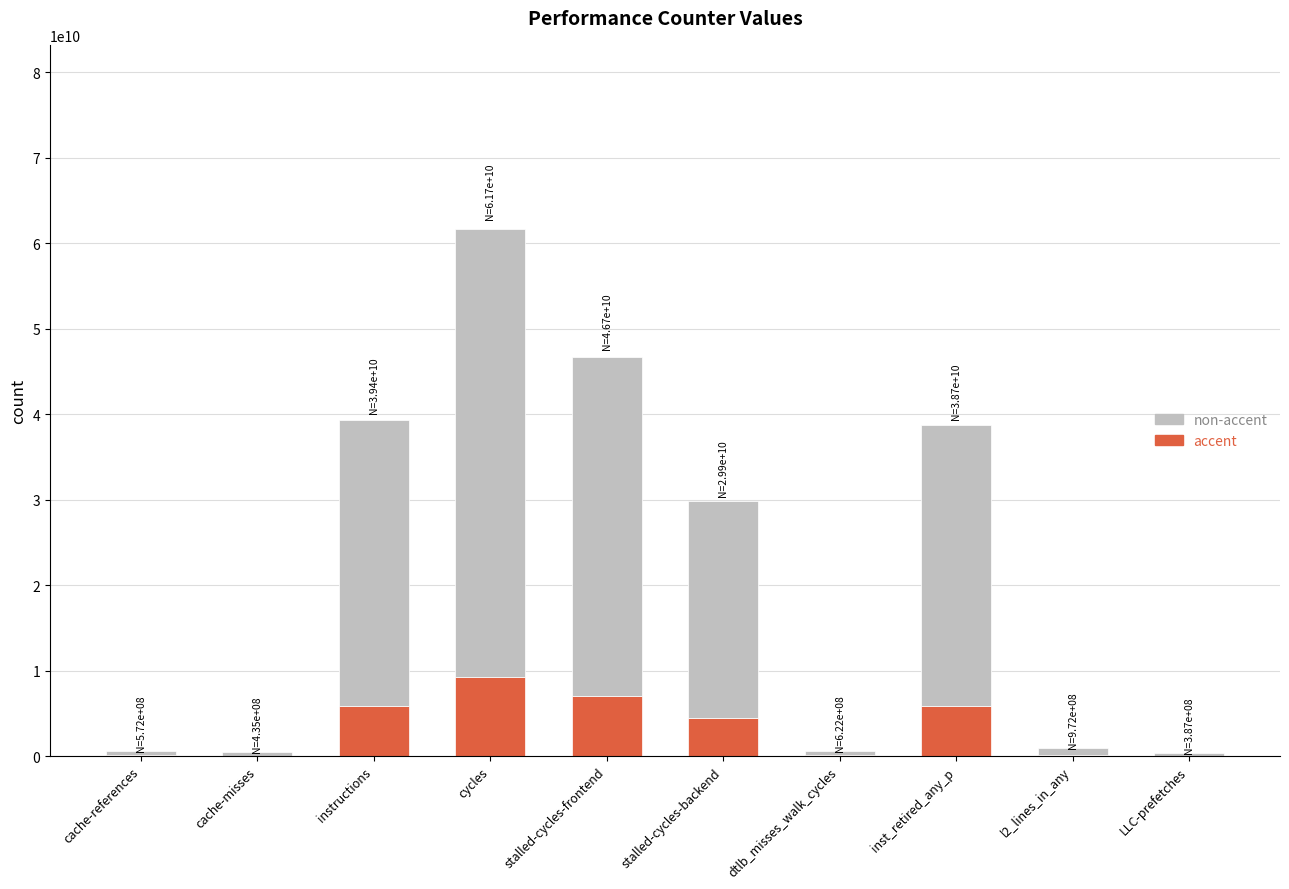

Are the bars grouped side by side (vs. stacked)?

No